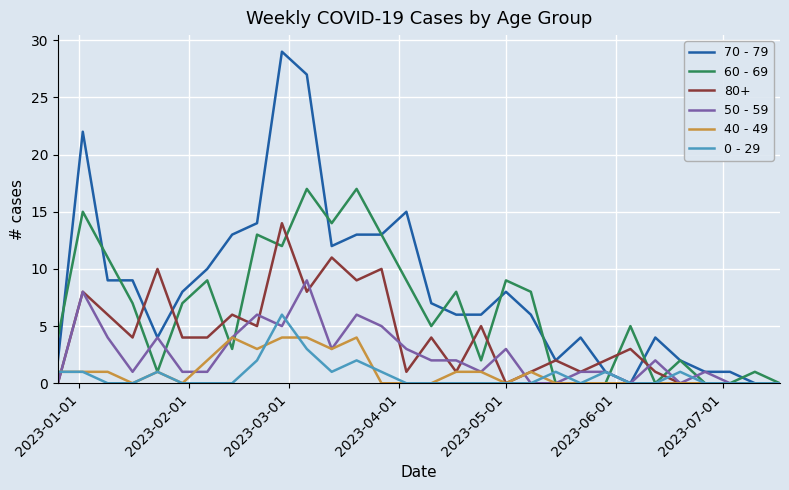

What is the maximum value shown in the chart?

29